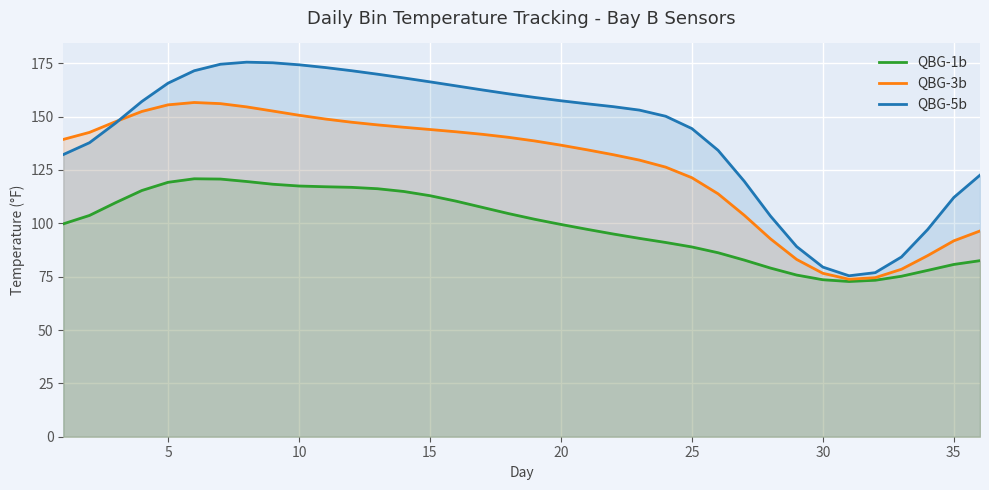

Which series has the largest total across all categories?

QBG-5b